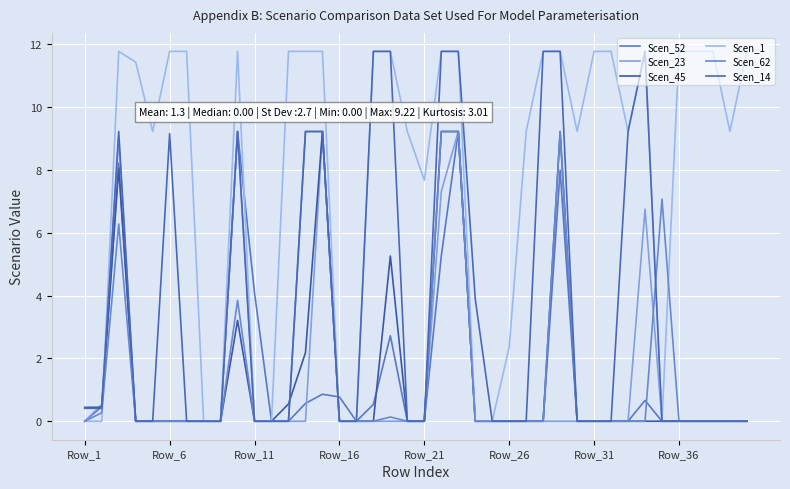

What is the average value of the Scen_14 series?

3.6